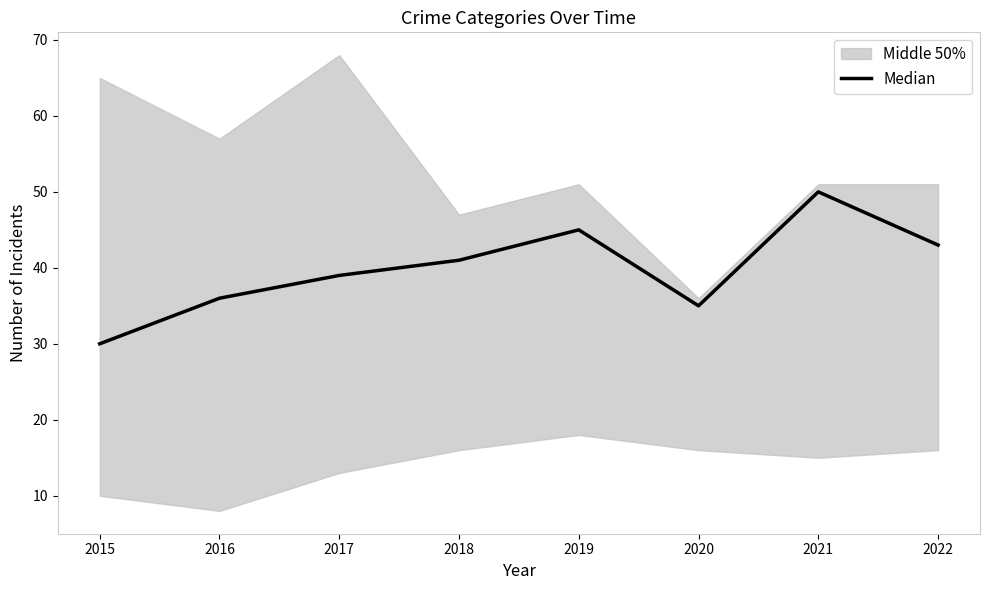

Reading left to right, list all the values displayed in this chart.

2015=30	2016=36	2017=39	2018=41	2019=45	2020=35	2021=50	2022=43